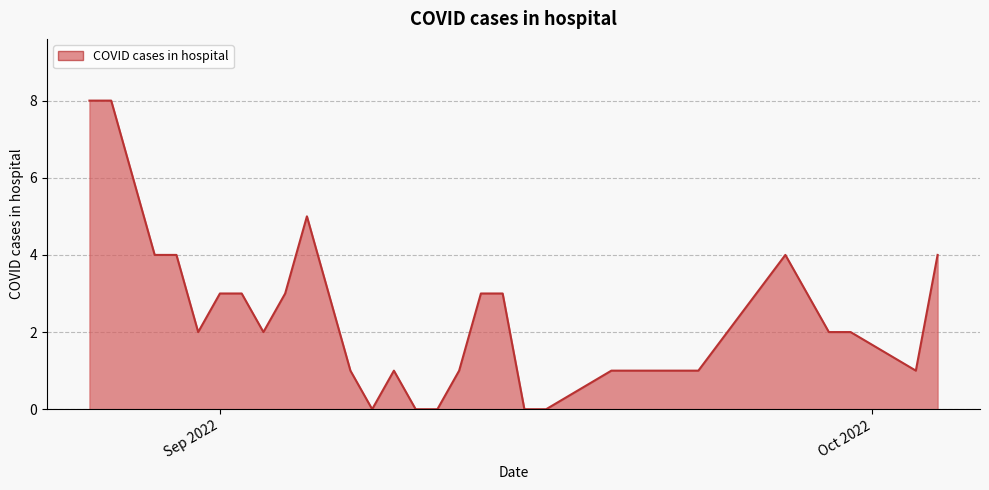

What is the difference between the maximum and minimum values?

8